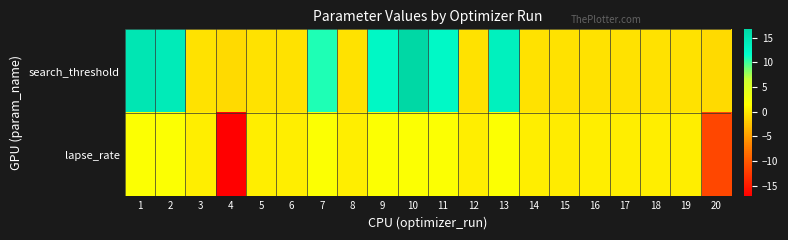

Rank the series by their average value, from highest to lowest.

search_threshold, lapse_rate